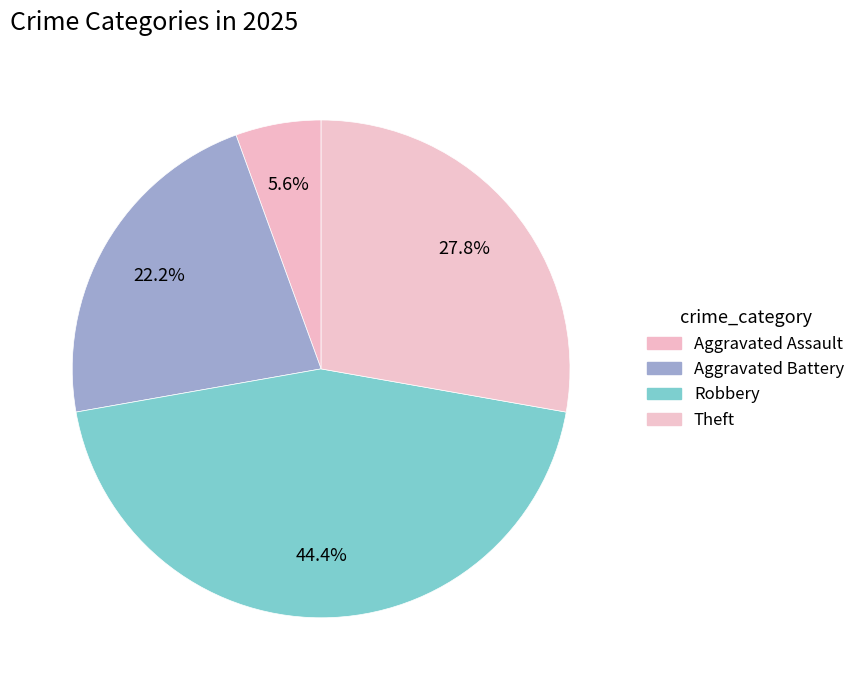

The Robbery slice represents 54% of the pie. True or false?

False